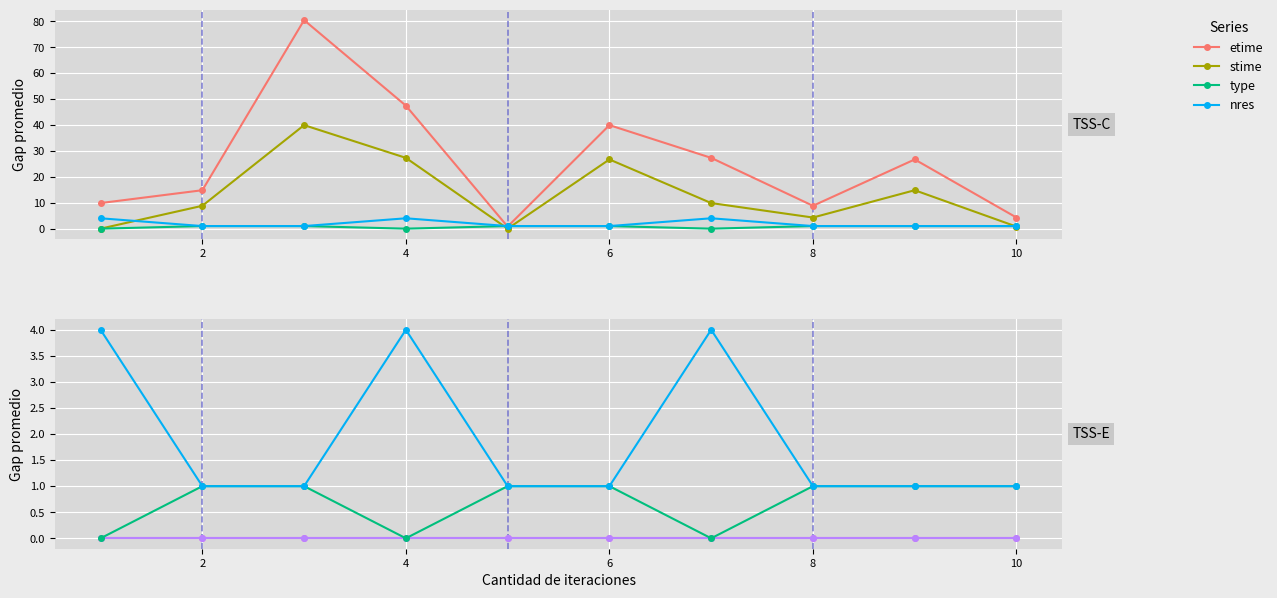

Which series has the largest total across all categories?

etime